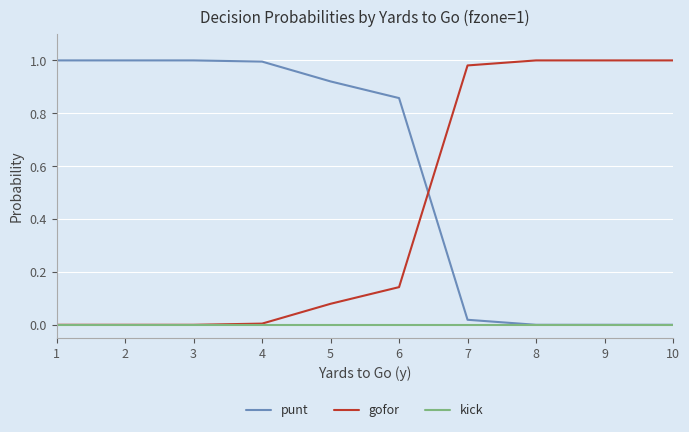

Rank the series by their average value, from lowest to highest.

kick, gofor, punt